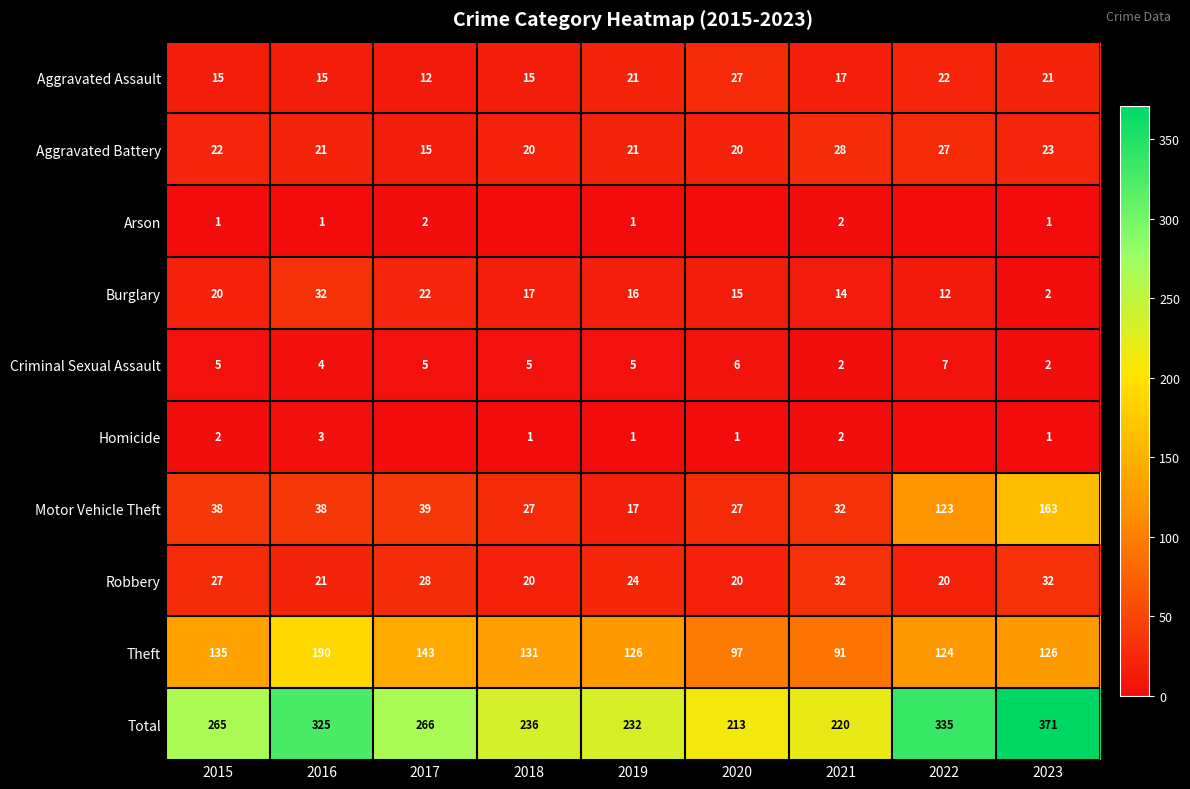

At 2015, list the series in order from largest to smallest.

Total, Theft, Motor Vehicle Theft, Robbery, Aggravated Battery, Burglary, Aggravated Assault, Criminal Sexual Assault, Homicide, Arson